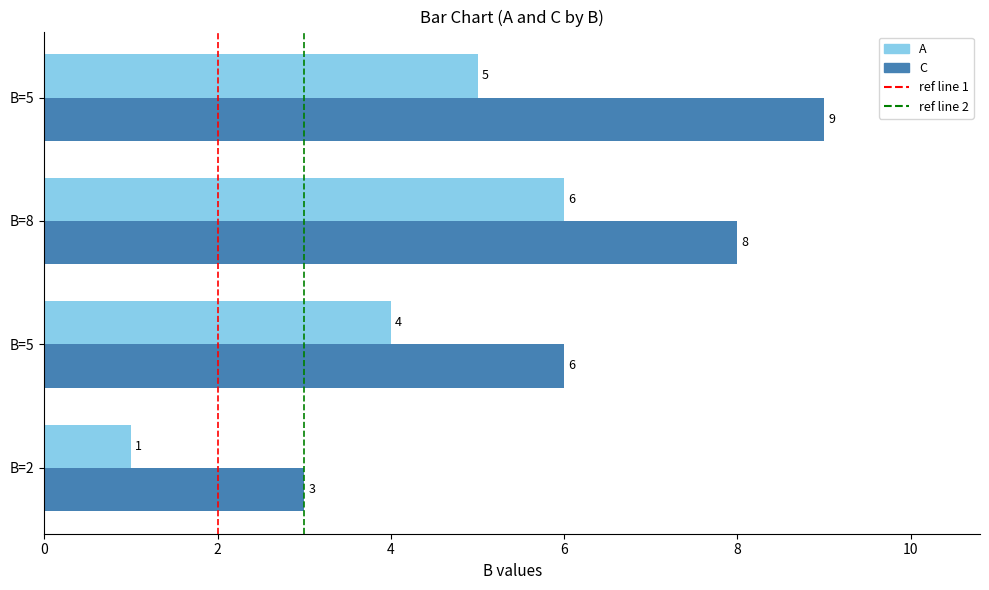

How many distinct data groups are displayed?

2